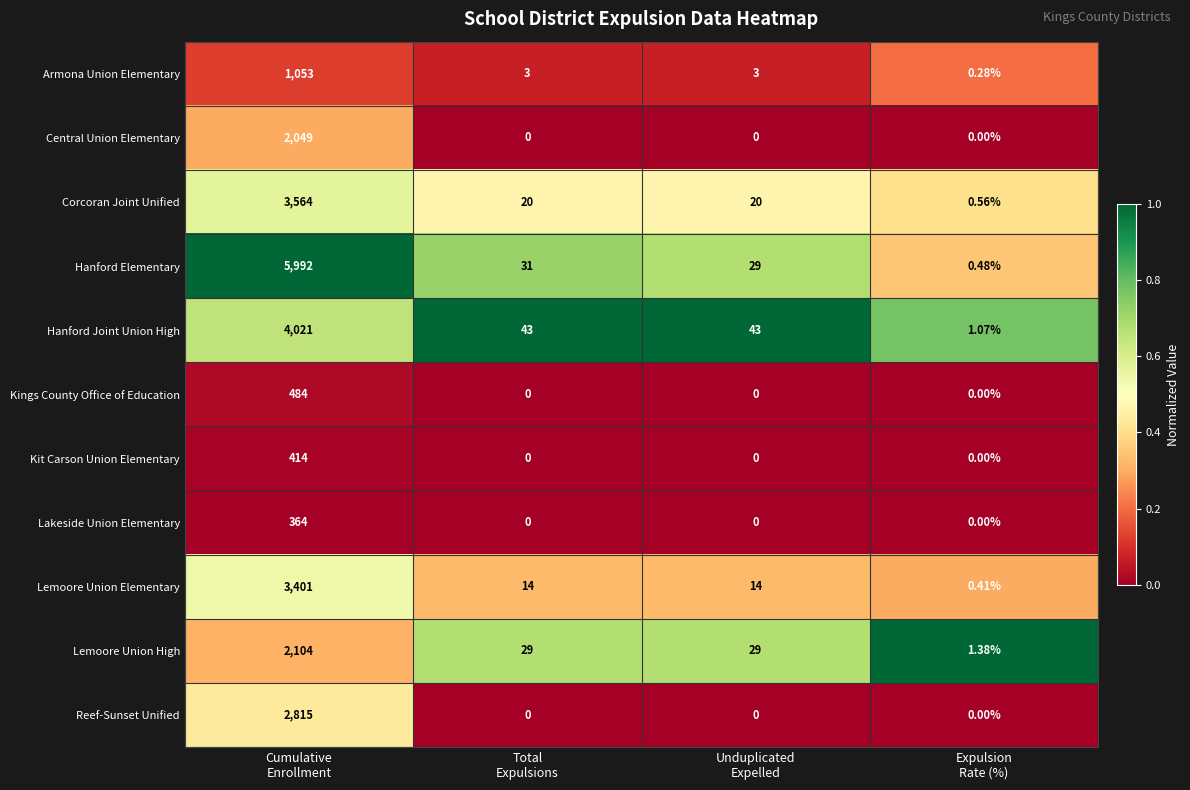

What is the maximum value shown in the chart?

5992.0